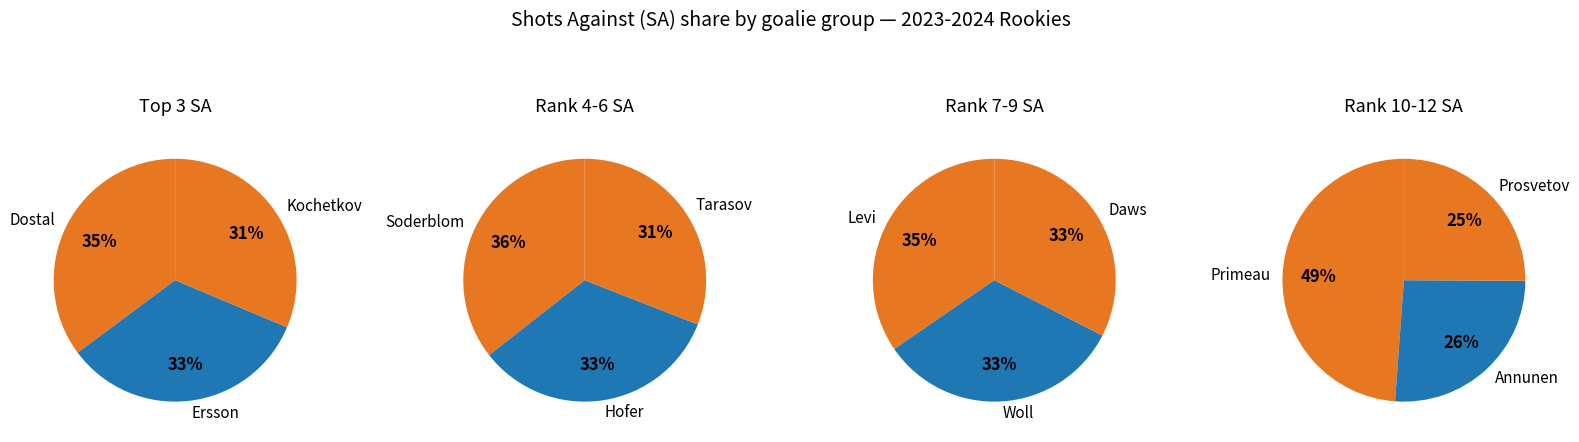

The Pyotr Kochetkov slice represents 21% of the pie. True or false?

False